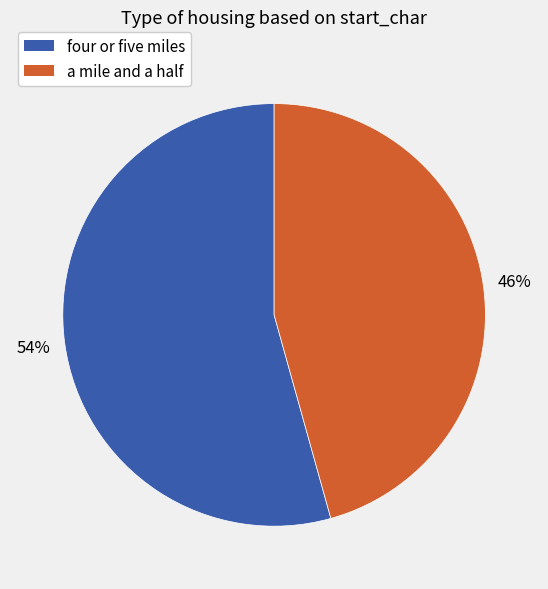

Which slice is the smallest?

a mile and a half